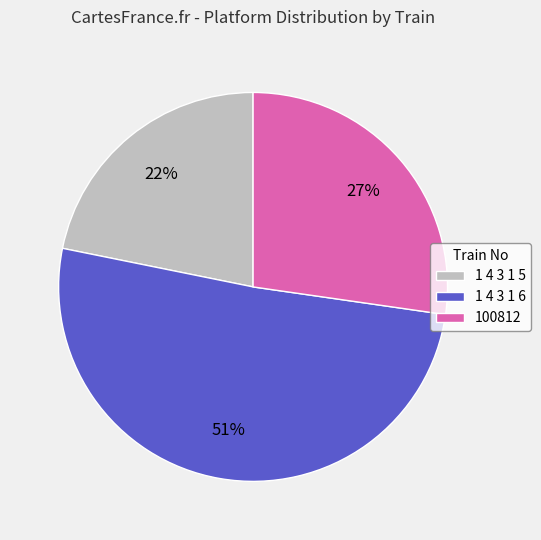

Does any single category account for the majority?

Yes